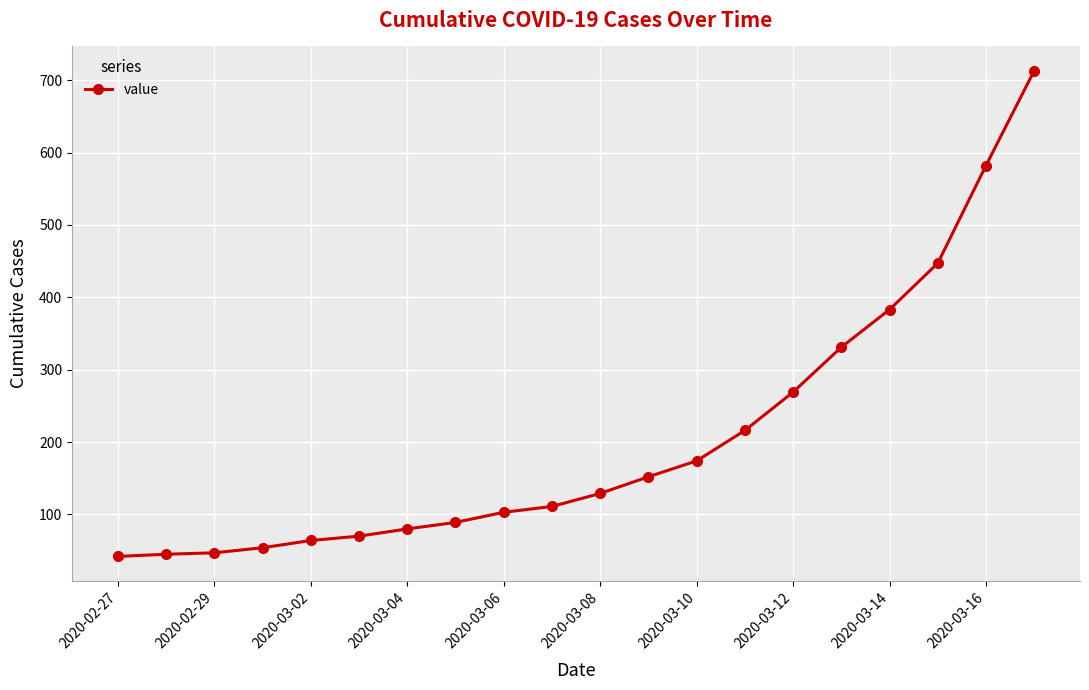

What is the minimum value shown in the chart?

42